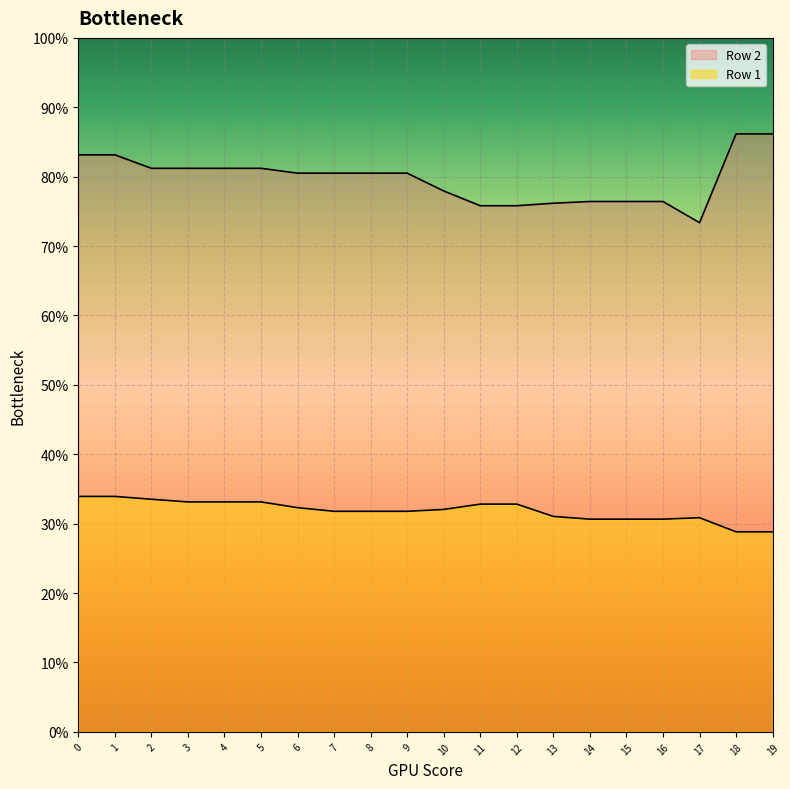

Rank the categories by Row 2 value from highest to lowest.

18, 19, 0, 1, 2, 3, 4, 5, 6, 7, 8, 9, 10, 14, 15, 16, 13, 11, 12, 17